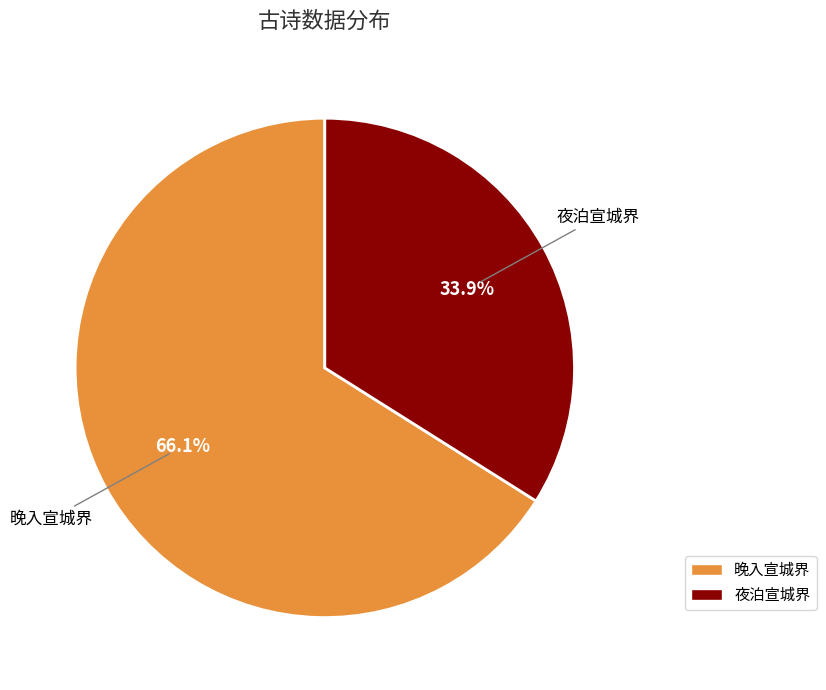

To the nearest percent, what percentage of the pie is 夜泊宣城界?

34%